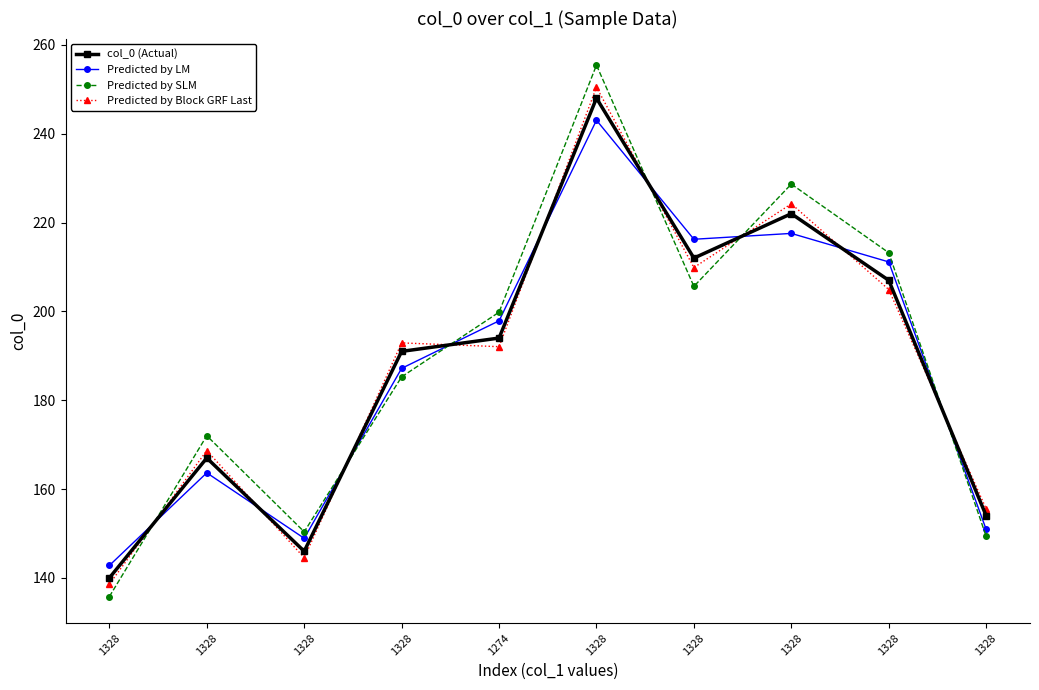

Between which two adjacent categories do Predicted by LM and Predicted by Block GRF Last first intersect?

1328 and 1328